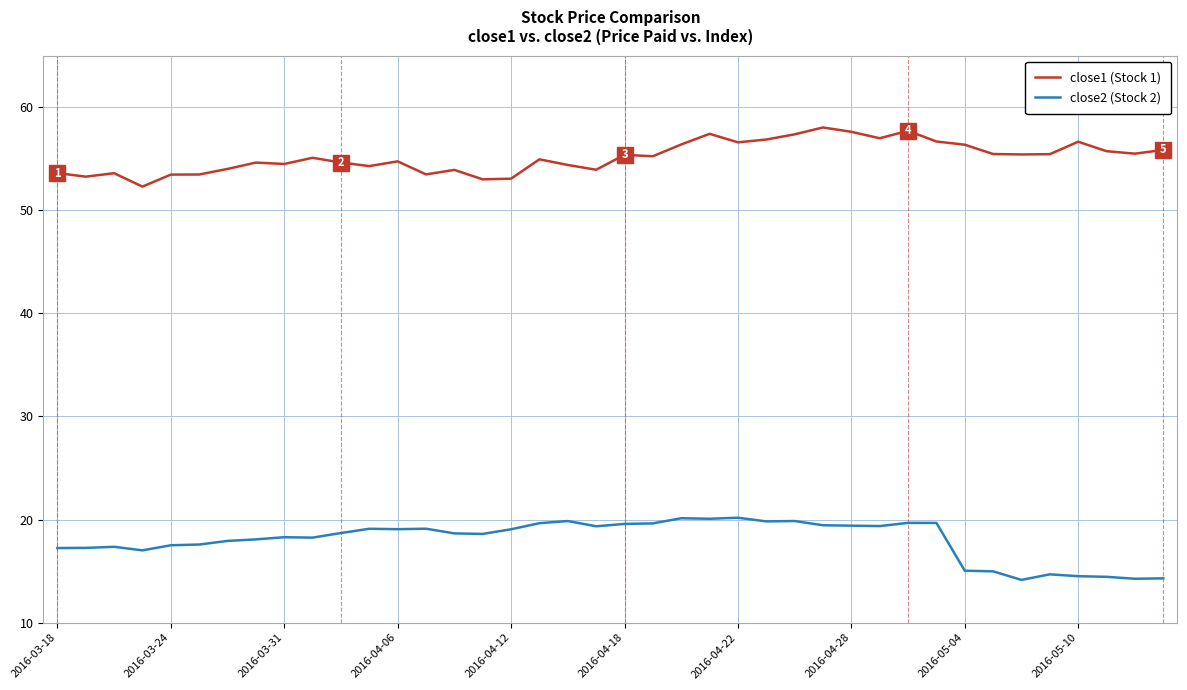

Which series has the largest total across all categories?

close1 (Stock 1)